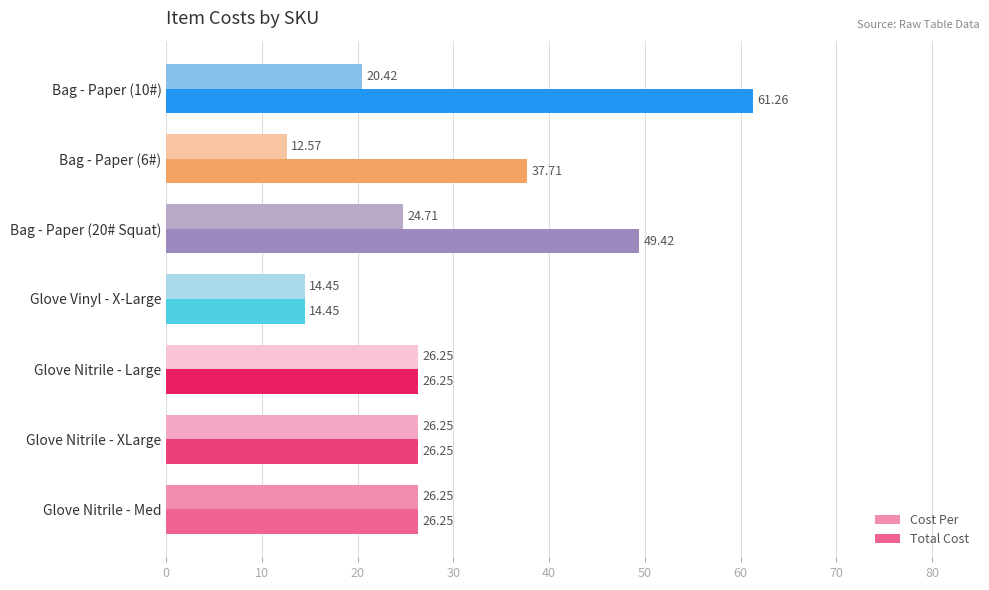

What is the average value of the Total Cost series?

34.5